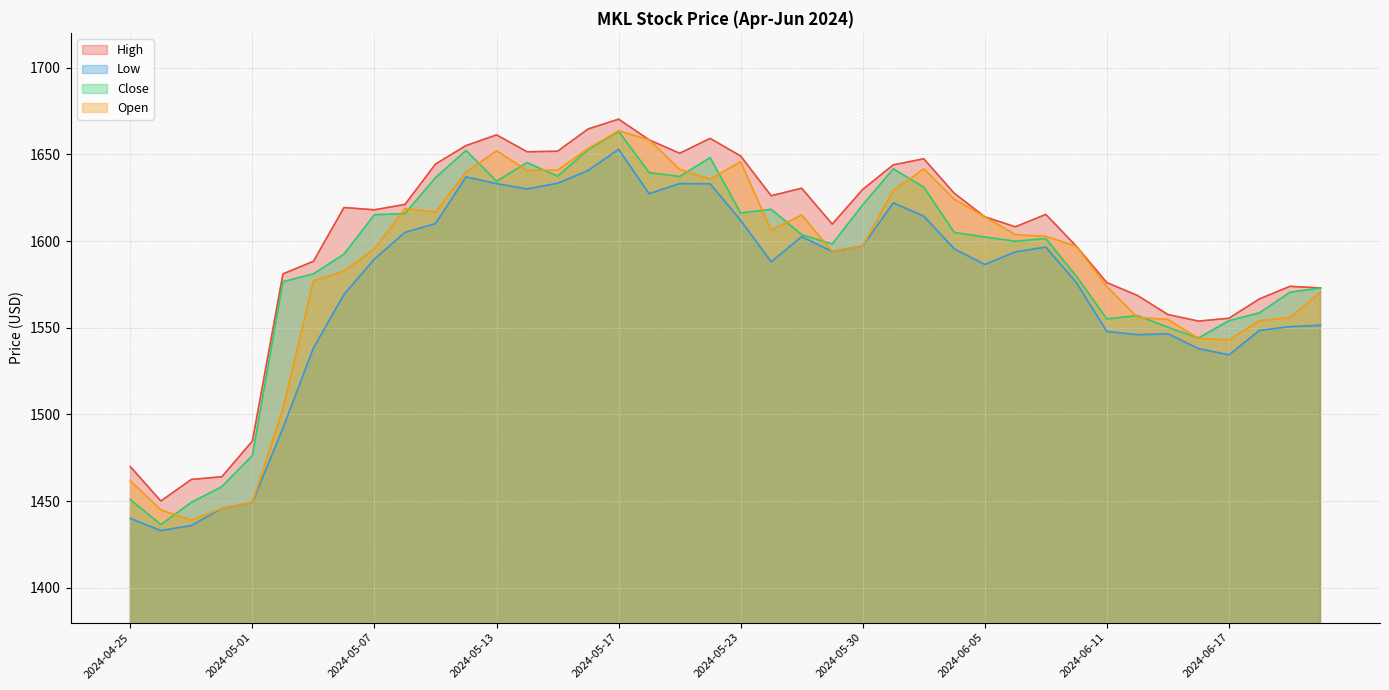

What is the smallest value displayed?

1433.1